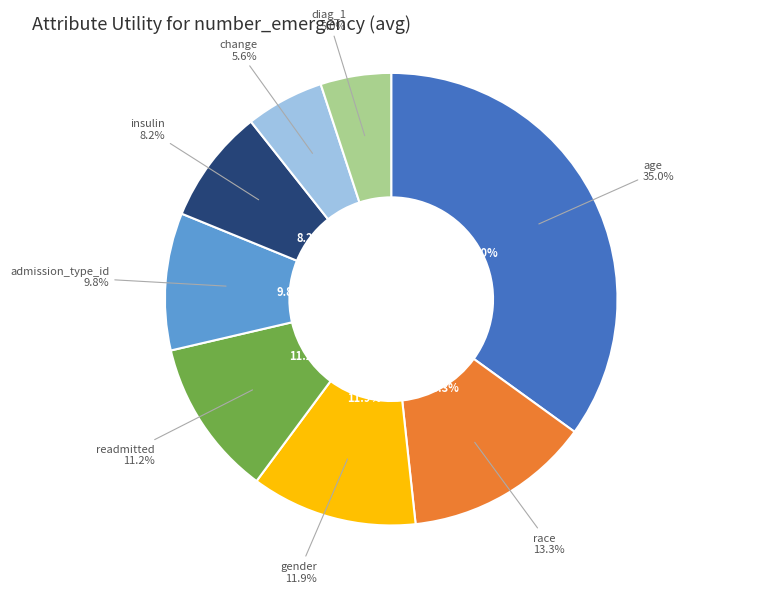

How much of the chart is everything except age?

65.0%